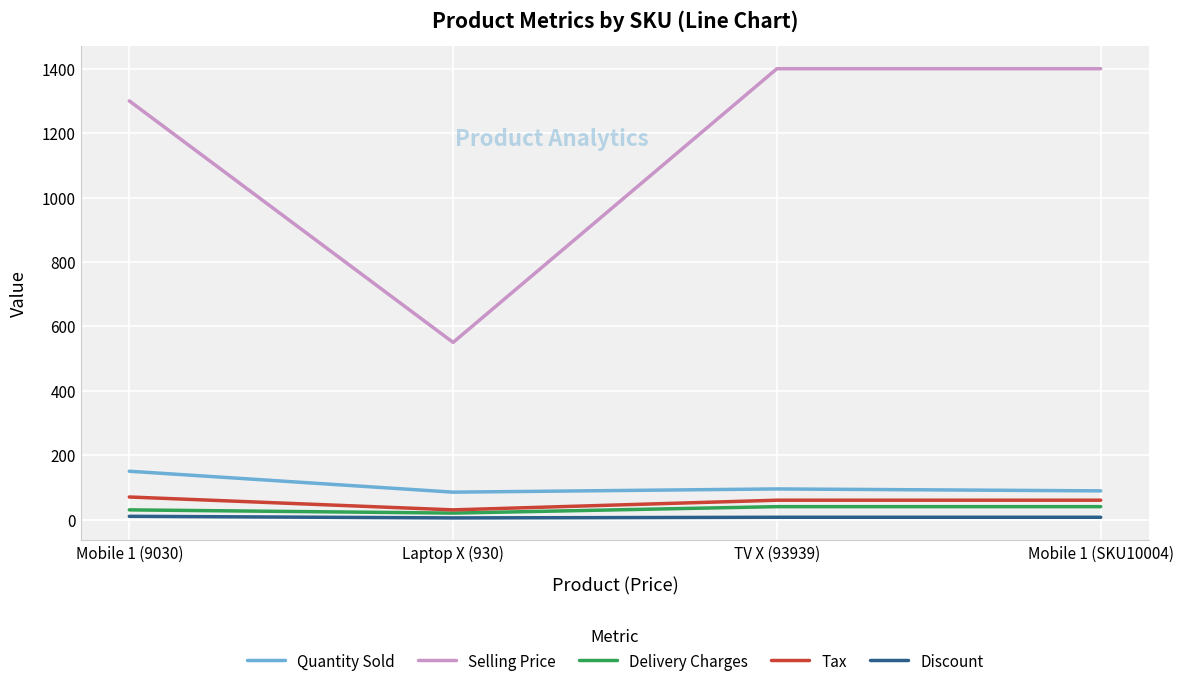

Between Mobile 1 (9030) and Laptop X (930), which series saw the biggest shift?

Selling Price